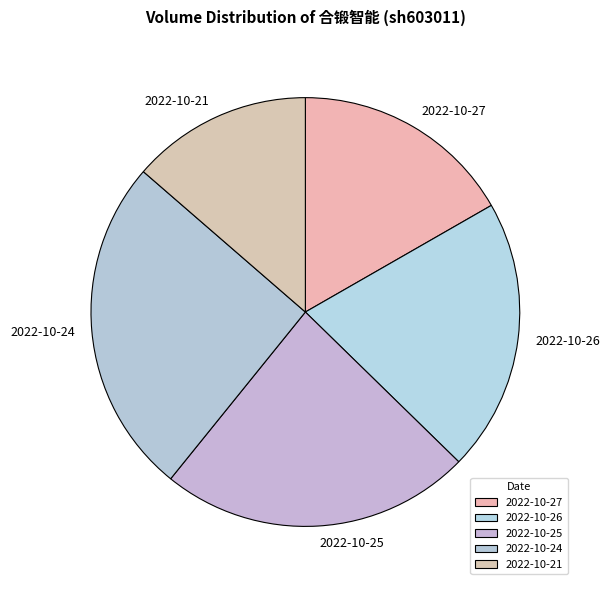

Is it true that 2022-10-24 is 11% of the pie?

False